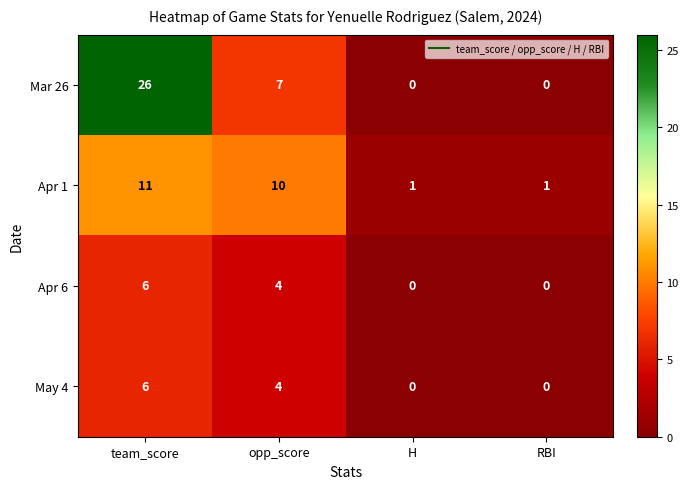

What is the approximate value of Mar 26 at opp_score?

7